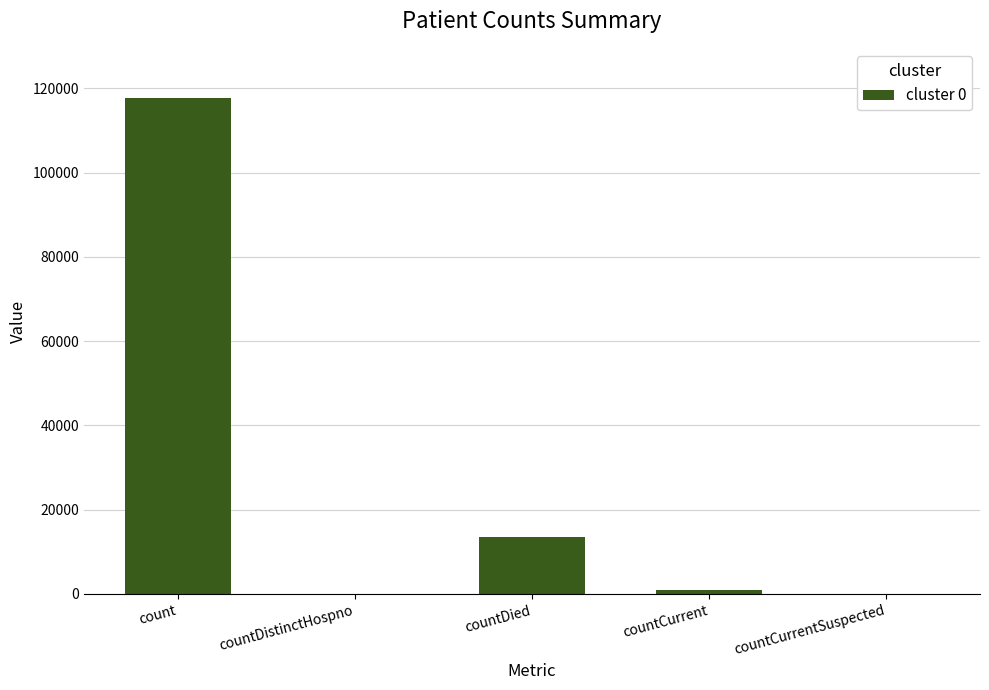

The value at countCurrentSuspected is -38510. True or false?

False